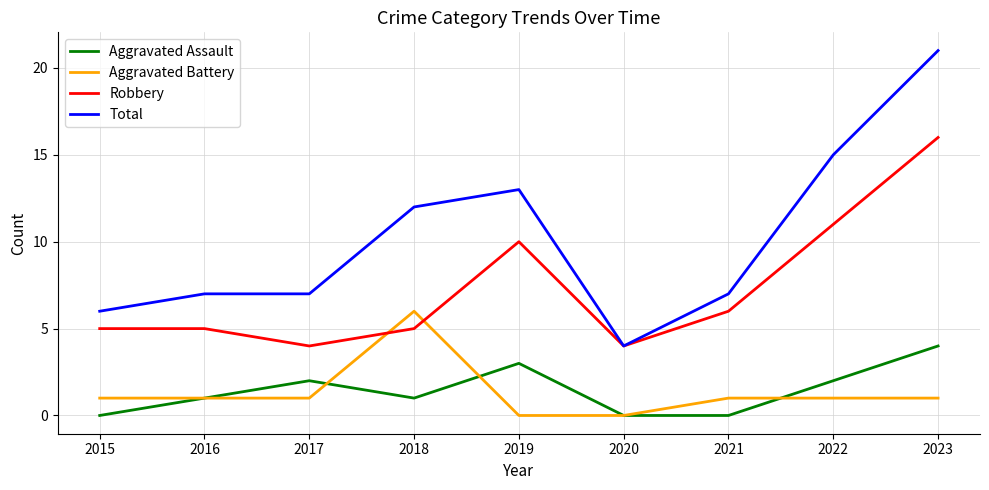

What are all the series names shown in the legend?

Aggravated Assault, Aggravated Battery, Robbery, Total